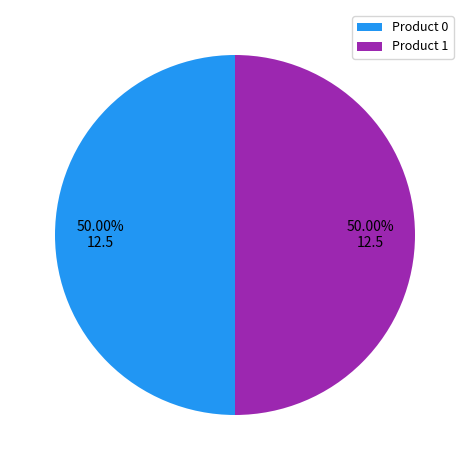

How many slices are in this pie chart?

2